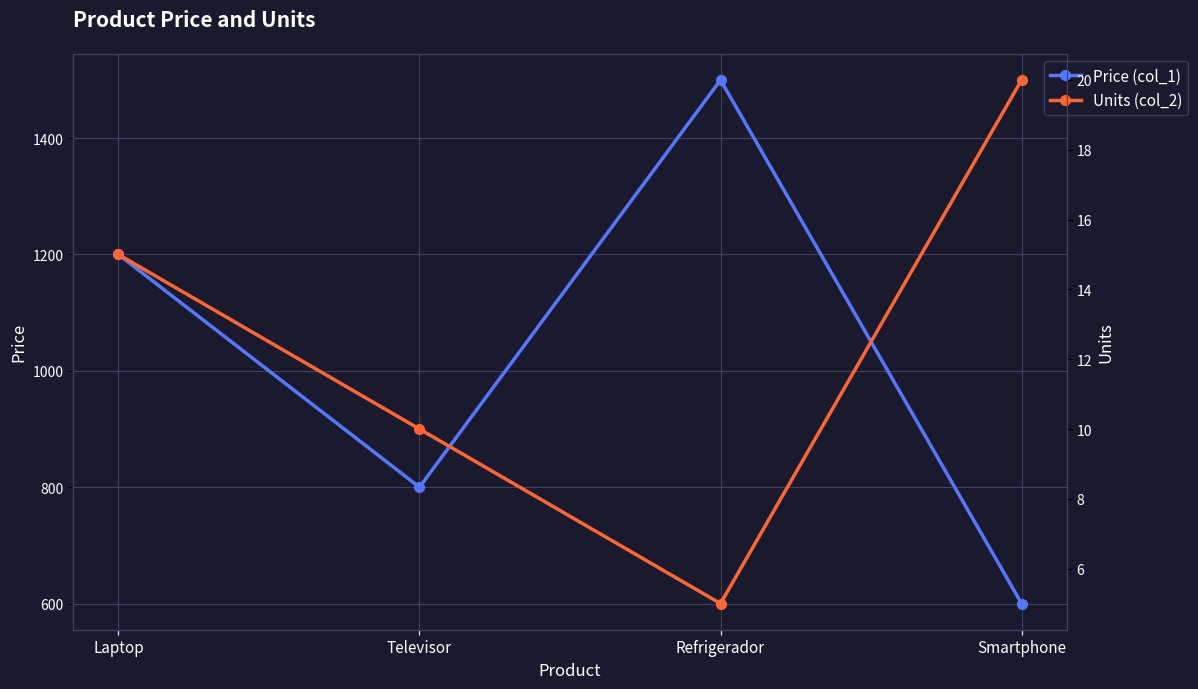

Between Refrigerador and Smartphone, which is larger?

Refrigerador